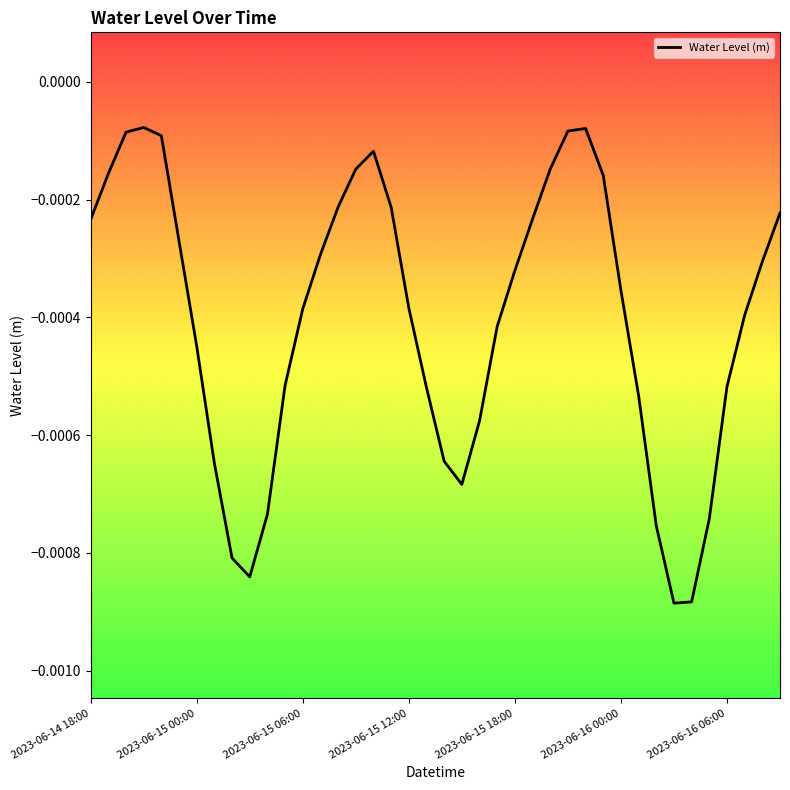

How many lines are shown in the chart?

1